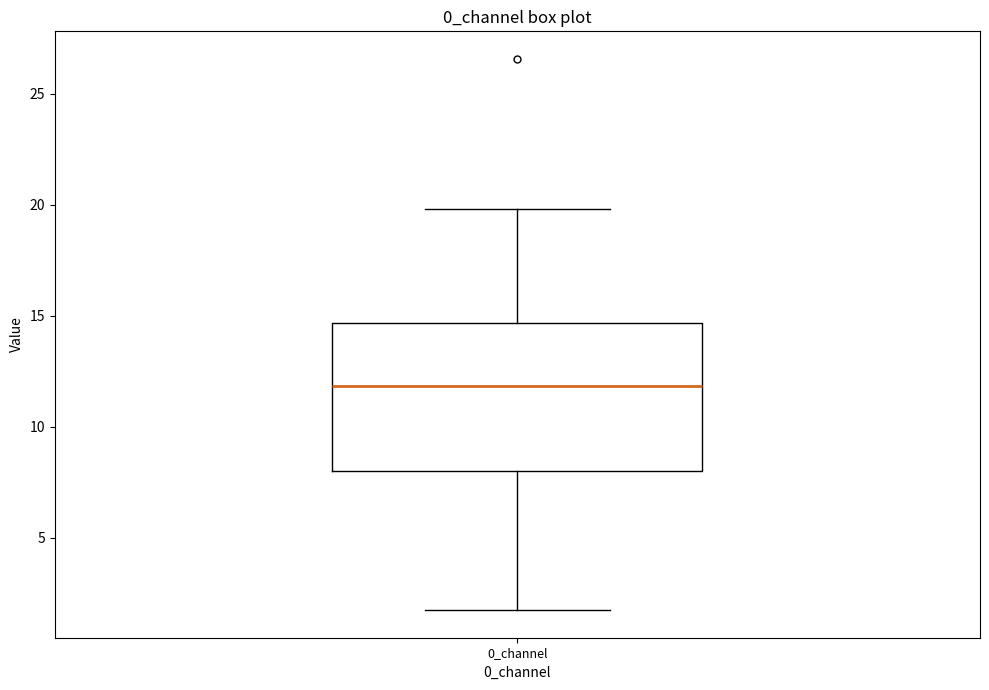

Read this box plot against the y-axis: the position of the median line, the range covered by the box, and the ends of both whiskers. The values are not printed on the chart, so give them approximately, as read against the axis.

median 12.0, box 8.0 to 14.5, whiskers 1.5 to 20.0